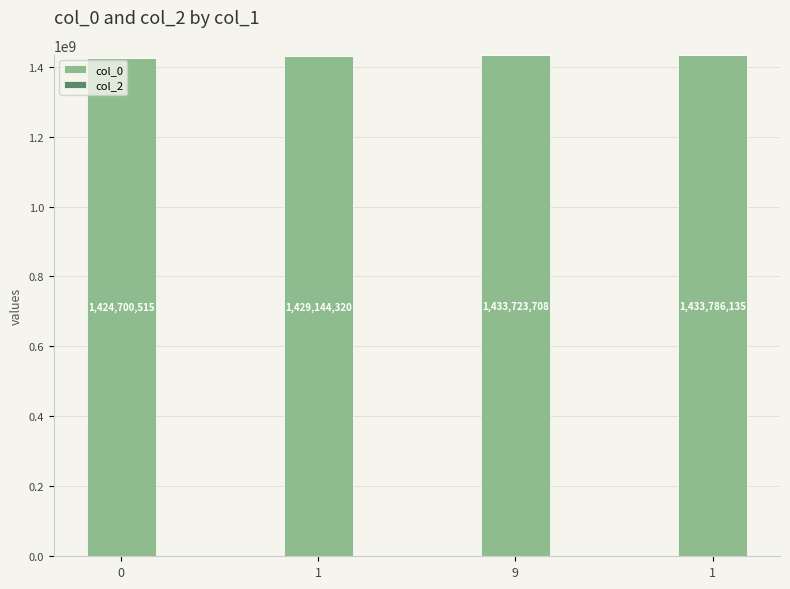

How many values are below 1433723708?

2